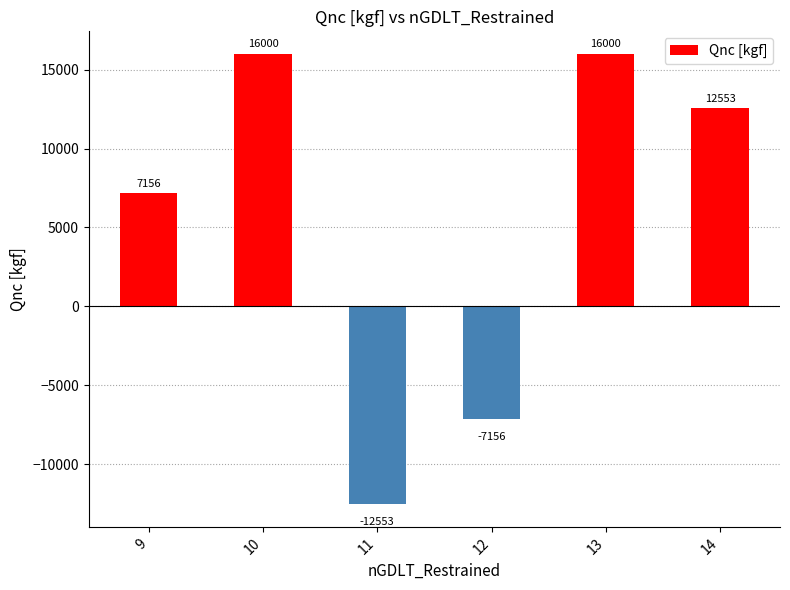

What is the minimum value shown in the chart?

-12552.9